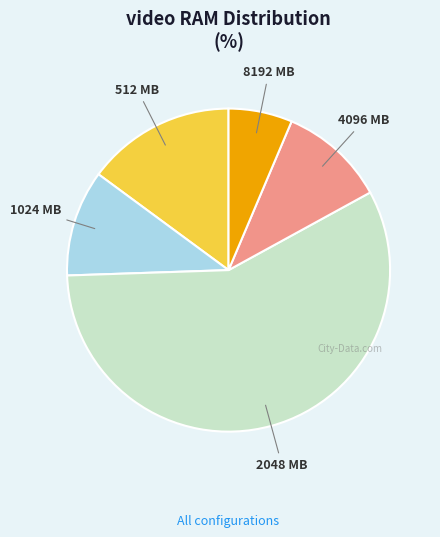

Is it true that 4096 is 6% of the pie?

False